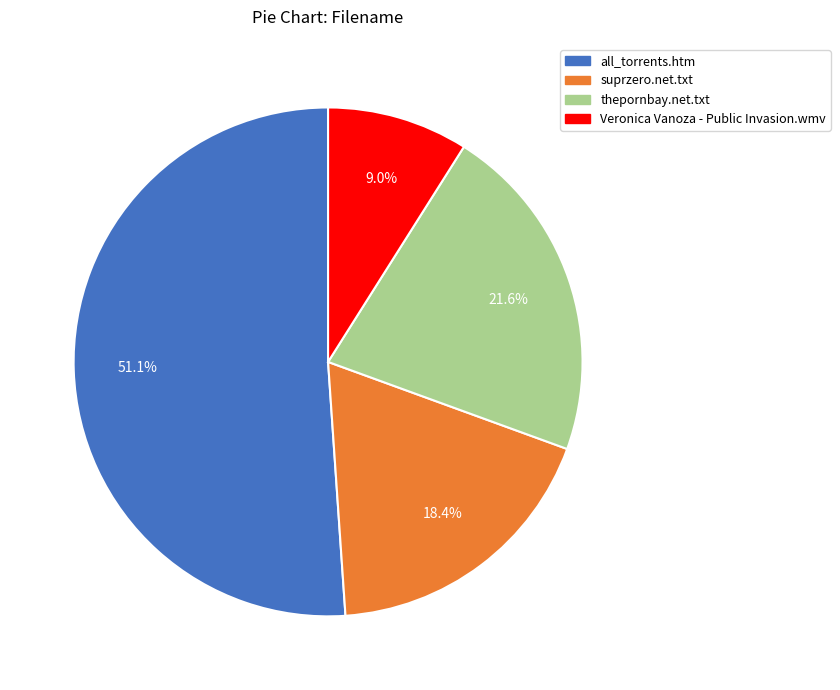

Is there a majority slice in this chart?

Yes